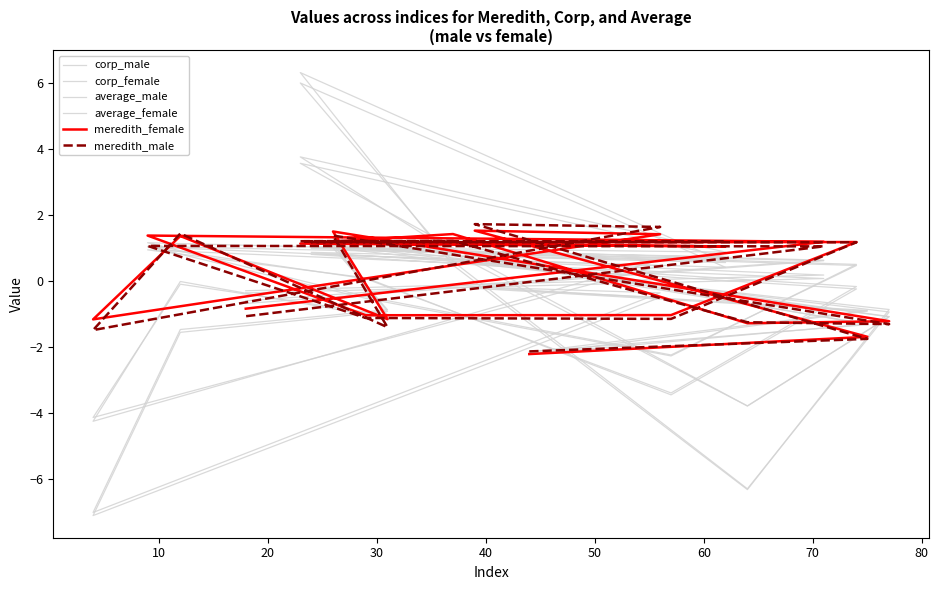

Reading right to left, extract all data points from this chart.

corp_male: -0.3	0.2	1.0	0.1	-3.4	-0.2	0.9	0.6	6.3	0.5	-6.3	-0.9	1.0	-0.9	-1.5	-7.0	-0.4	-0.2	-0.9	-2.1
corp_female: -0.4	0.1	1.0	0.1	-3.4	-0.2	0.8	0.4	6.0	0.6	-6.3	-0.9	1.1	-0.9	-1.5	-7.1	-0.5	-0.2	-0.9	-2.2
average_male: -0.7	0.6	1.1	-0.5	-2.3	0.5	1.0	0.9	3.8	0.9	-3.8	-1.1	1.2	-1.1	-0.0	-4.2	0.6	0.8	-1.3	-2.1
average_female: -0.6	0.6	1.2	-0.5	-2.2	0.5	1.0	0.7	3.6	1.0	-3.8	-1.1	1.3	-1.0	-0.1	-4.1	0.5	0.7	-1.3	-2.2
meredith_female: -0.8	1.2	1.4	-1.0	-1.0	1.2	1.2	1.1	1.1	1.4	-1.3	-1.2	1.5	-1.1	1.4	-1.2	1.4	1.5	-1.7	-2.2
meredith_male: -1.1	1.1	1.1	-1.1	-1.1	1.2	1.2	1.2	1.2	1.2	-1.2	-1.3	1.4	-1.4	1.4	-1.5	1.6	1.7	-1.7	-2.1